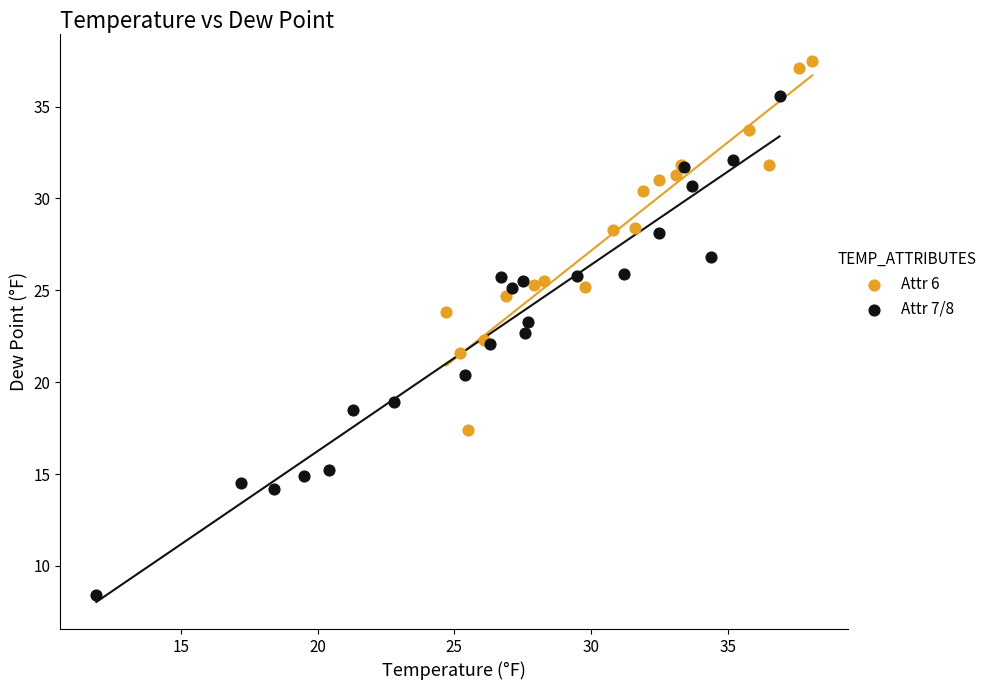

Which series reaches the minimum Y coordinate?

Attr 7/8